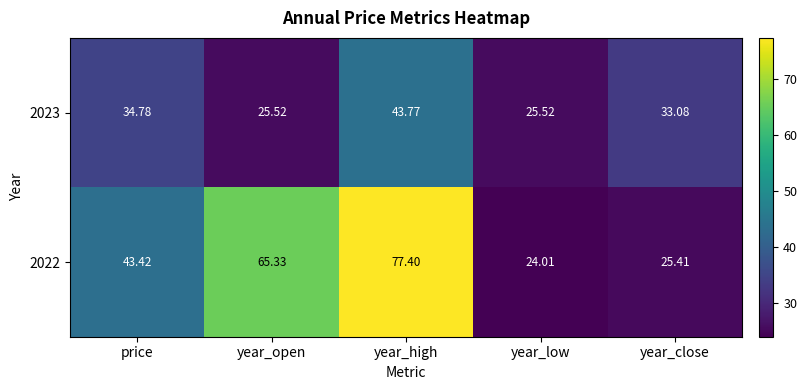

Which category has the highest value in the 2023 series?

year_high